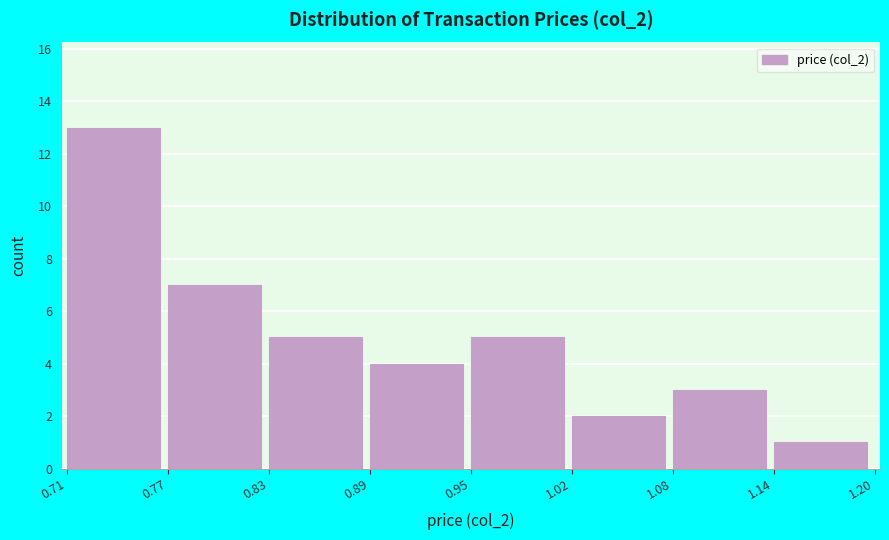

Reading left to right, what are all the values shown in this chart?

0.71=13	0.77=7	0.83=5	0.89=4	0.95=5	1.02=2	1.08=3	1.14=1